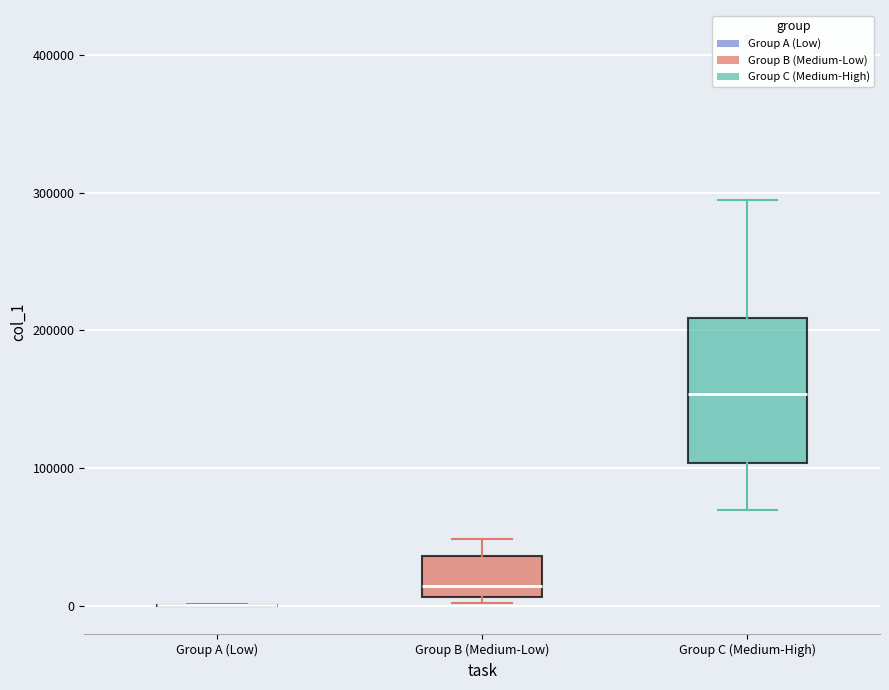

Where is the lower edge of the box for Group C (Medium-High) on the y-axis? The values are not printed on the chart, so give them approximately, as read against the axis.

100000